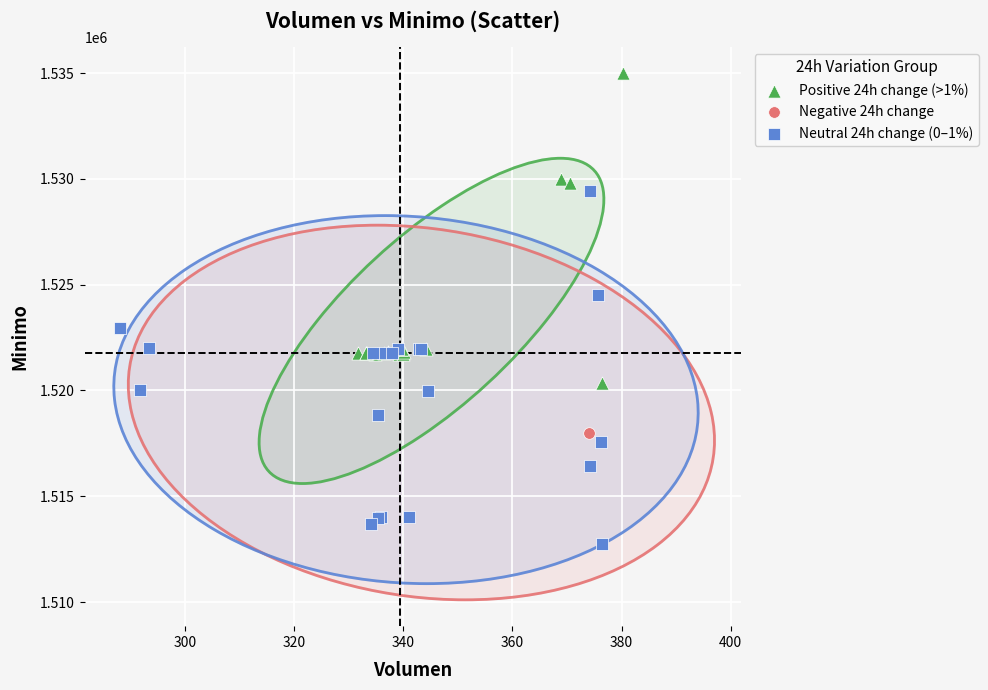

Which series contains the highest Y value?

Positive 24h change (>1%)